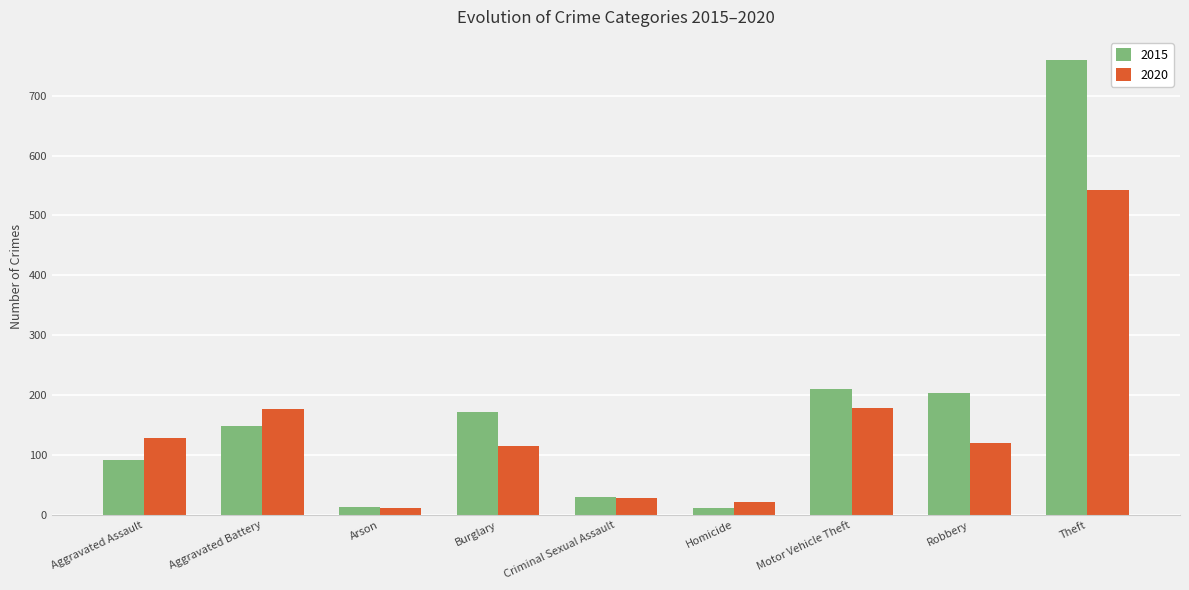

What is the lowest value of the 2015 series?

12